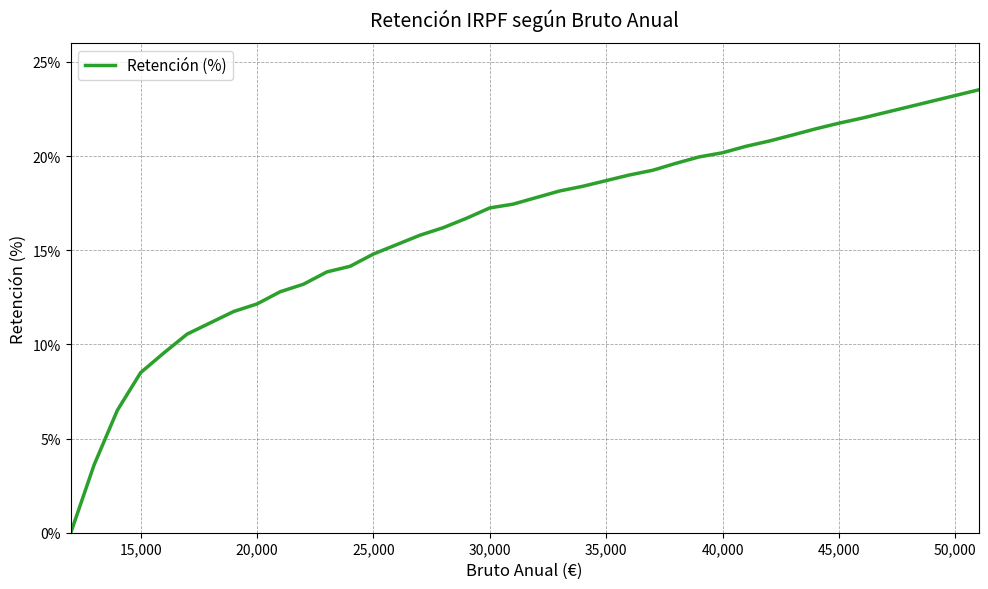

What is the difference between the maximum and minimum values?

23.5